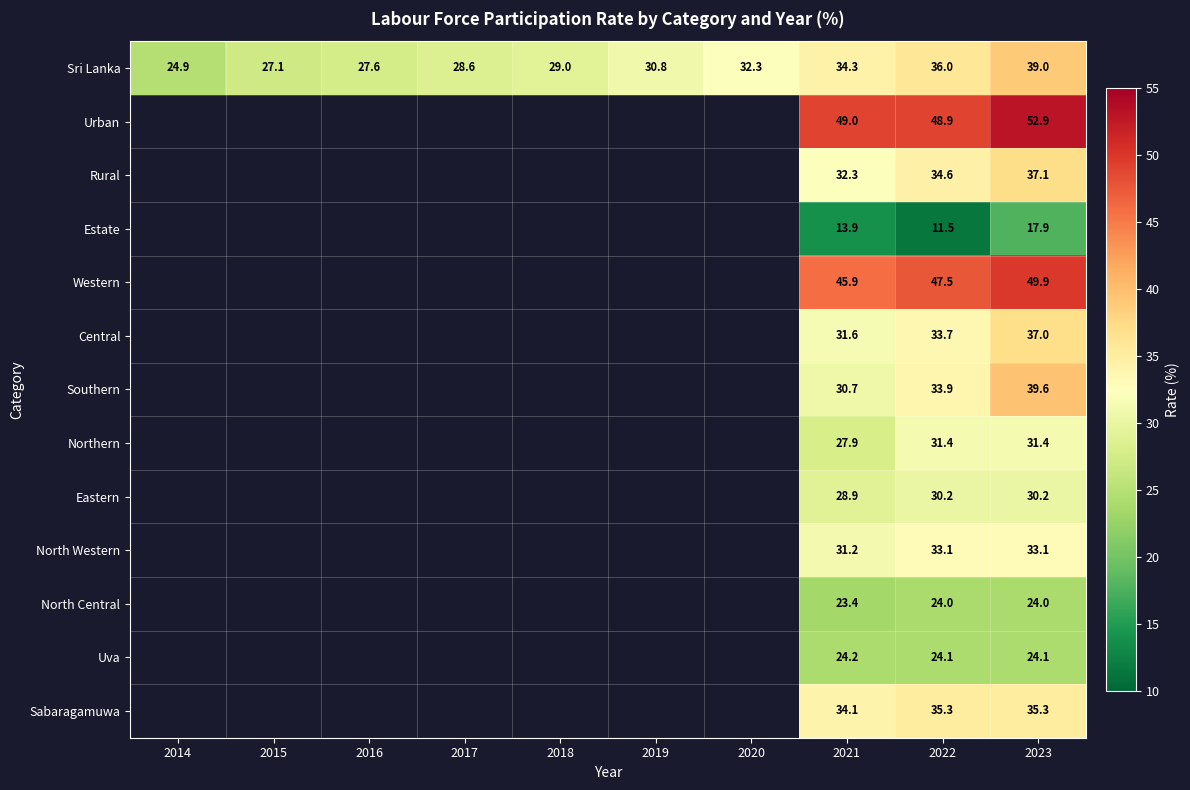

What is the difference between the second highest and second lowest values in the Sri Lanka series?

8.9